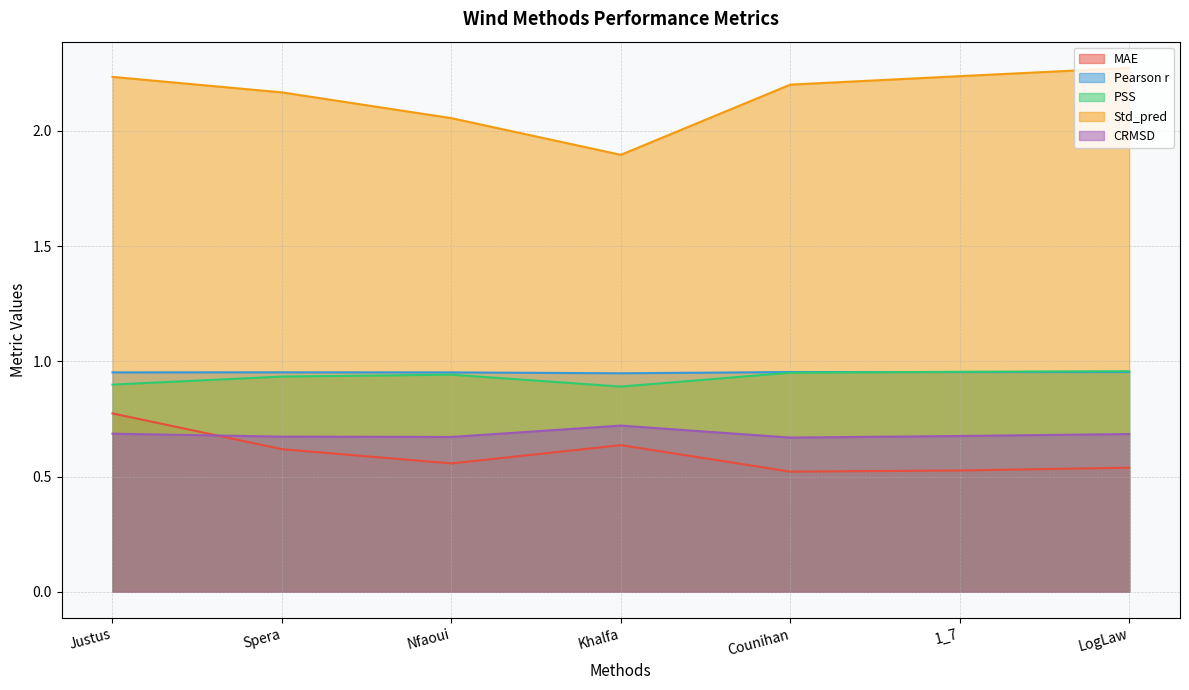

Reading left to right, transcribe all the data shown in this chart.

MAE: 0.8	0.6	0.6	0.6	0.5	0.5	0.5
Pearson r: 1.0	1.0	1.0	0.9	1.0	1.0	1.0
PSS: 0.9	0.9	0.9	0.9	1.0	1.0	1.0
Std_pred: 2.2	2.2	2.1	1.9	2.2	2.2	2.3
CRMSD: 0.7	0.7	0.7	0.7	0.7	0.7	0.7